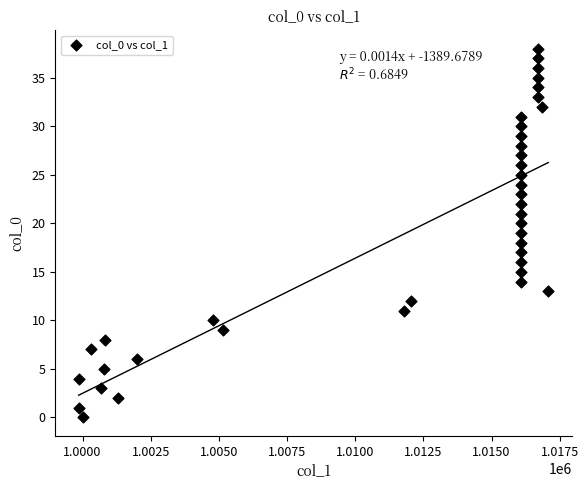

What is the range of Y values (max minus min)?

38